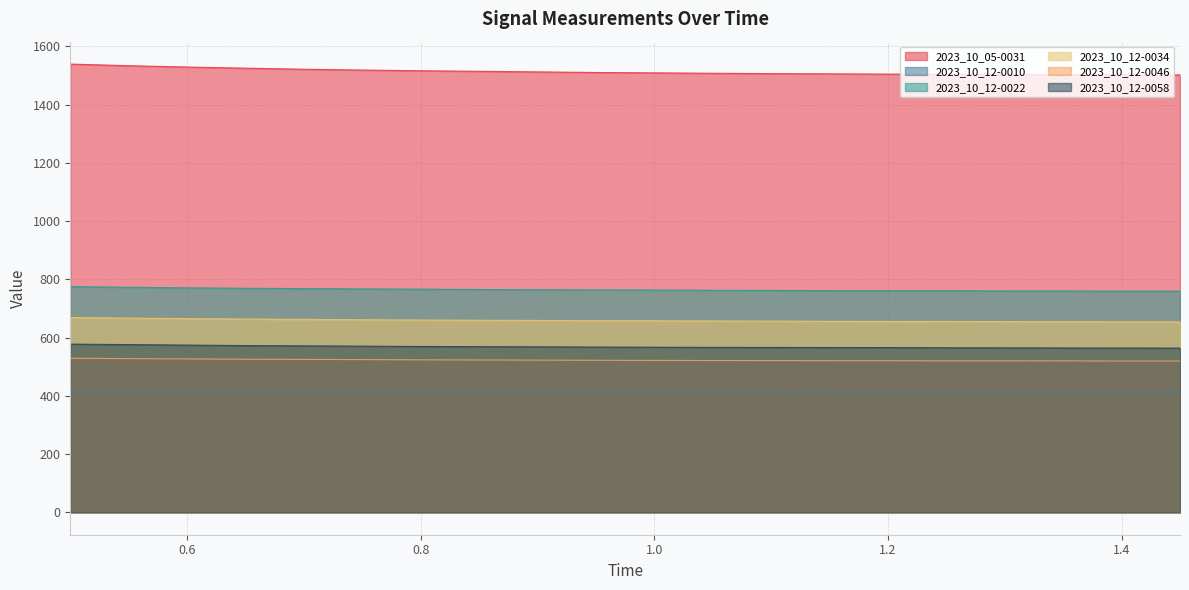

Which series has the largest total across all categories?

2023_10_05-0031